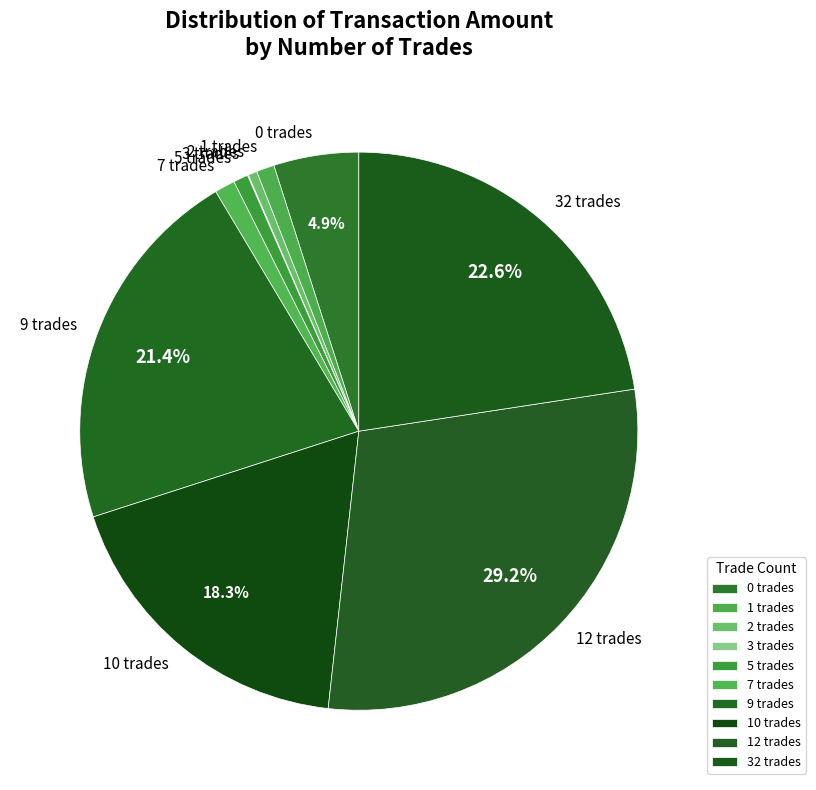

Does 2 trades account for over 50% of the chart?

No